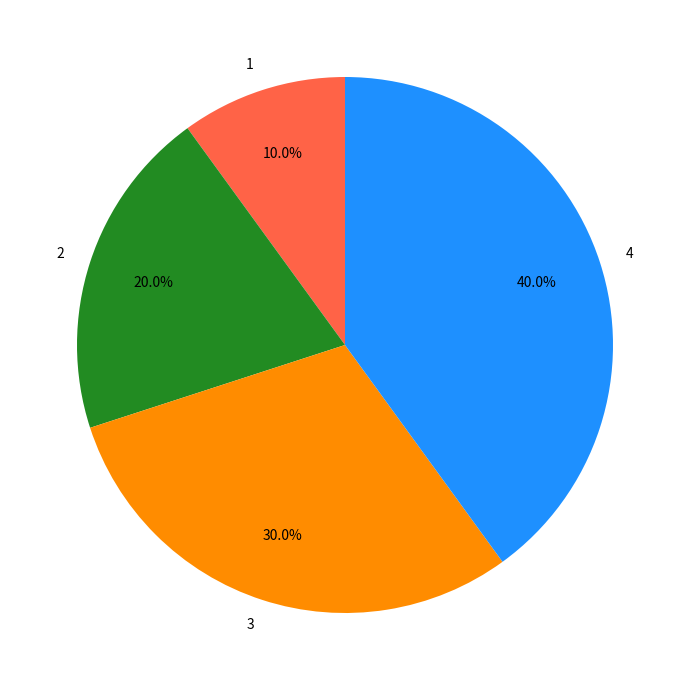

What is the largest slice in the pie chart?

4